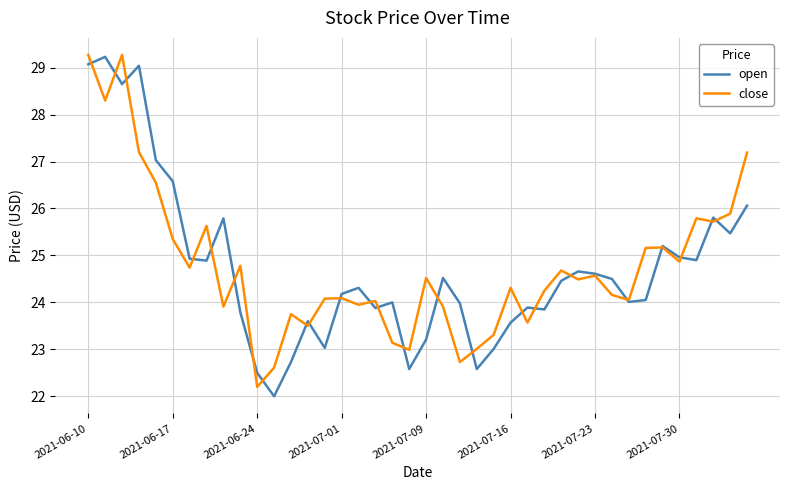

What is the greatest value displayed?

29.3